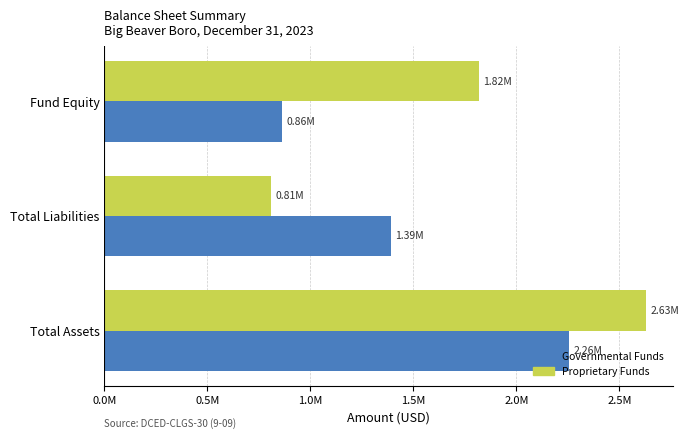

List the labels in order of Governmental Funds value, largest first.

Total Assets, Total Liabilities, Fund Equity